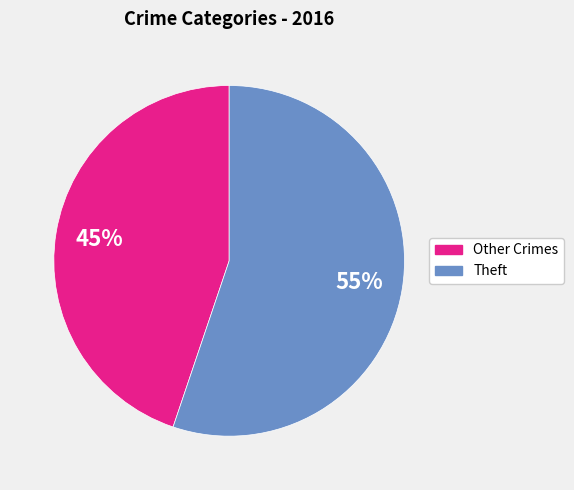

Is it true that Other Crimes is 45% of the pie?

True